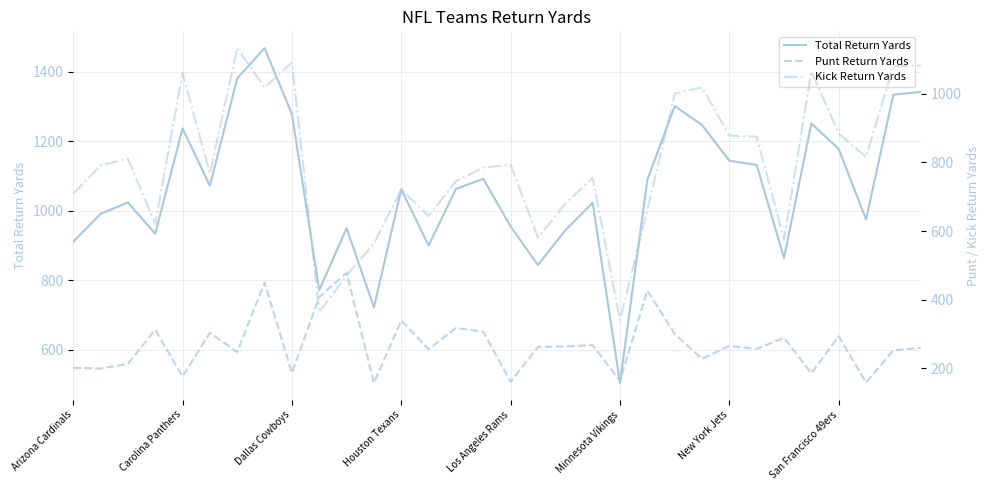

How many lines are shown in the chart?

3